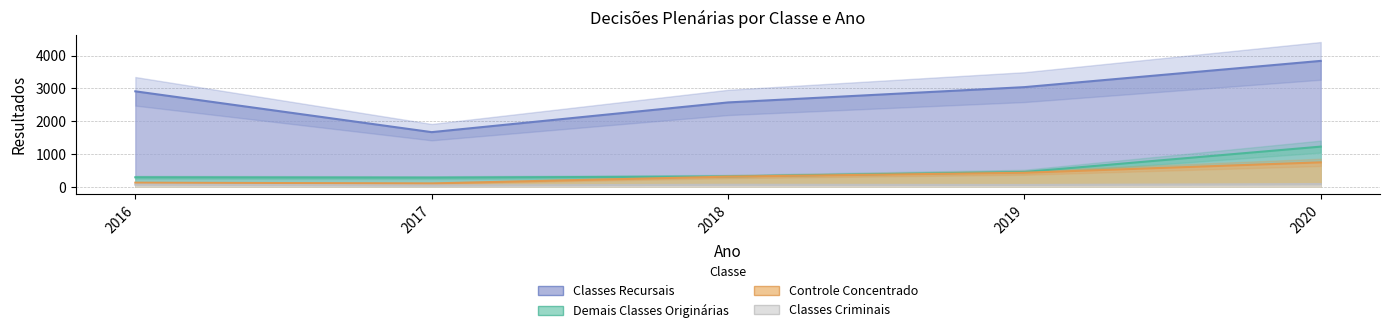

True or false: Controle Concentrado has a value of 79 at 2016.

False